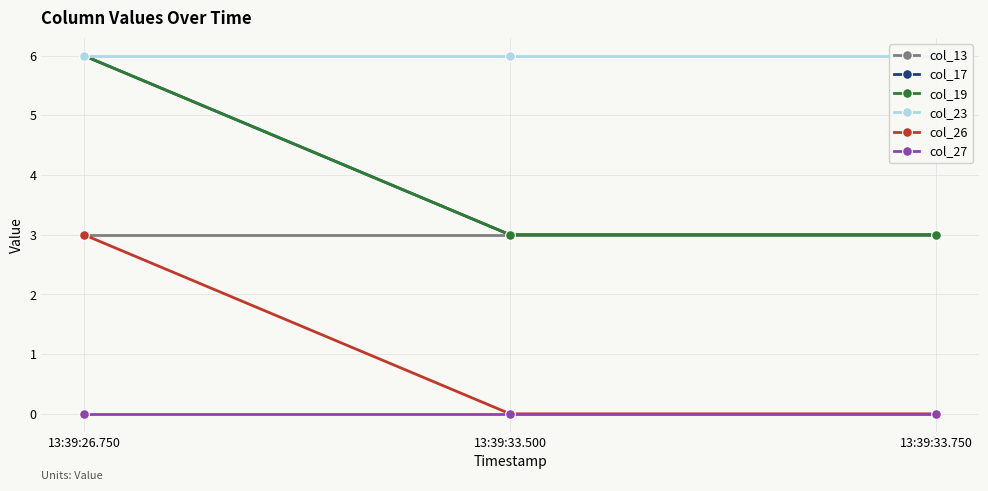

The col_27 series shows 0 at 13:39:26.750. True or false?

True